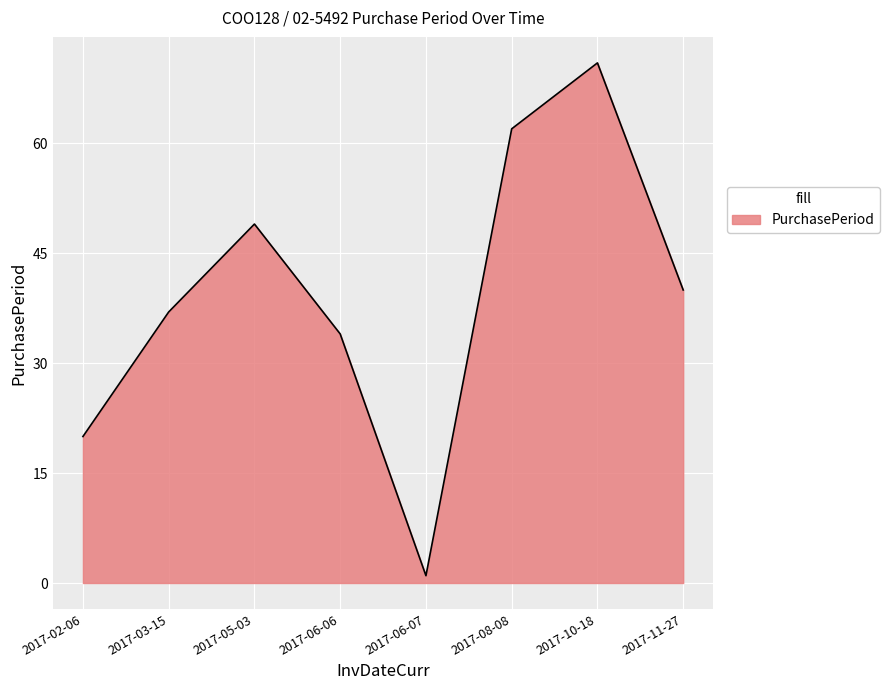

True or false: the data shows 49 at 2017-05-03.

True